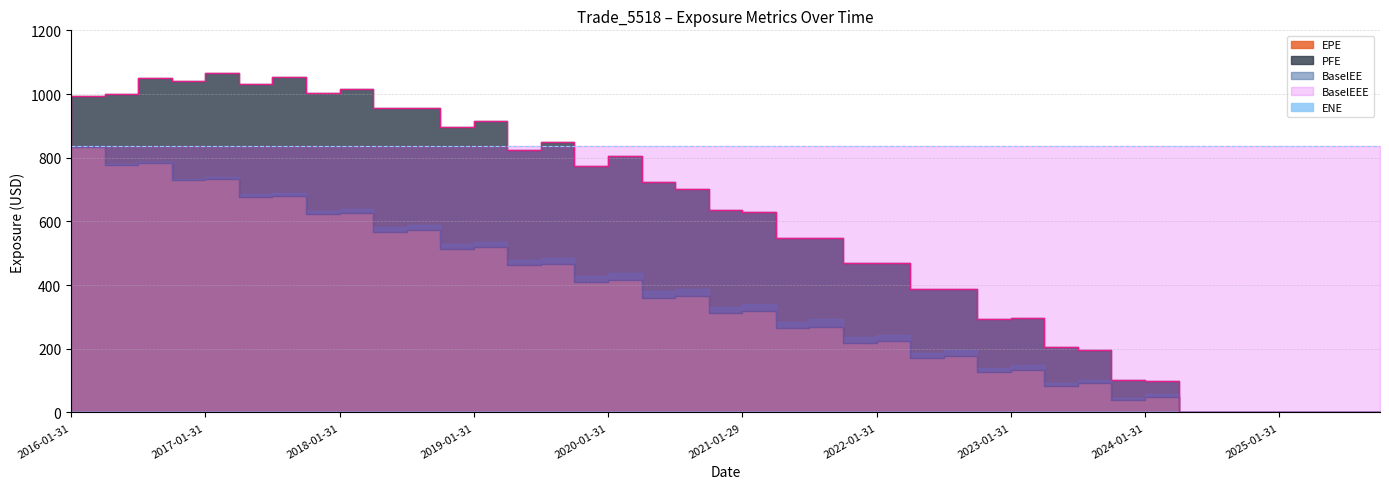

Which category has the highest value across all series?

2017-04-28